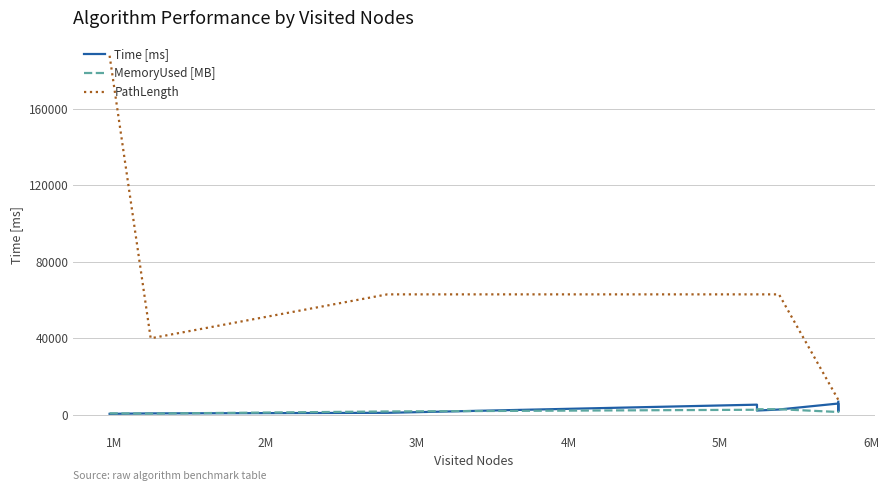

Which series has the largest total across all categories?

PathLength